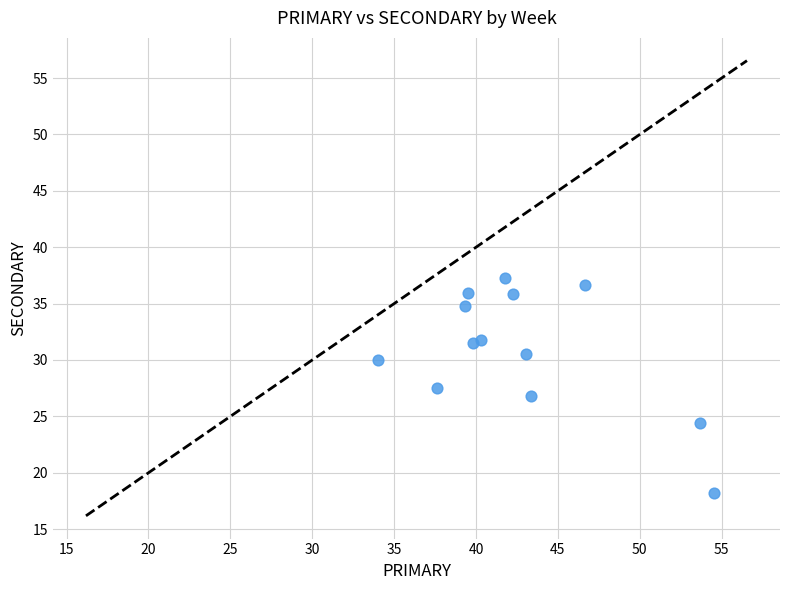

What is the range of X values (max minus min)?

20.5